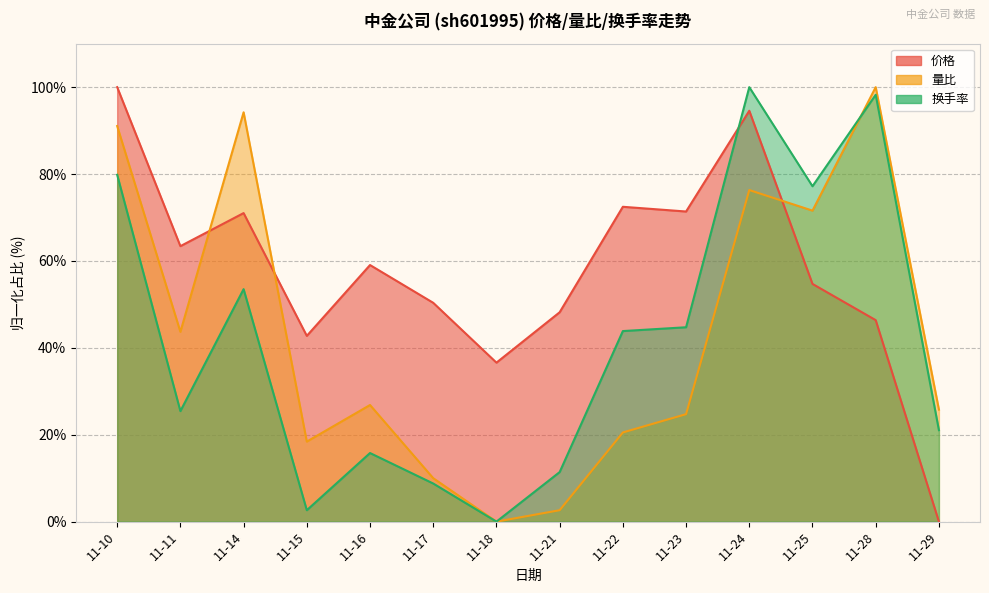

What is the value of the 价格 point at the 4th from the left?

42.8